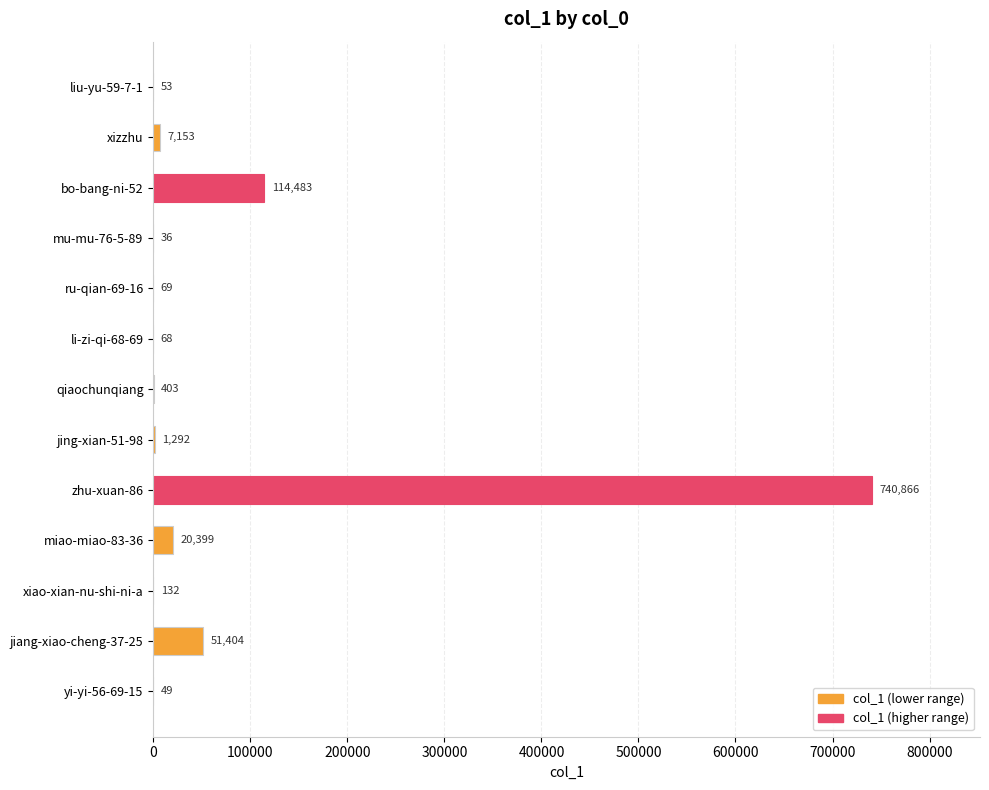

At which category does the chart reach its peak across all series?

zhu-xuan-86